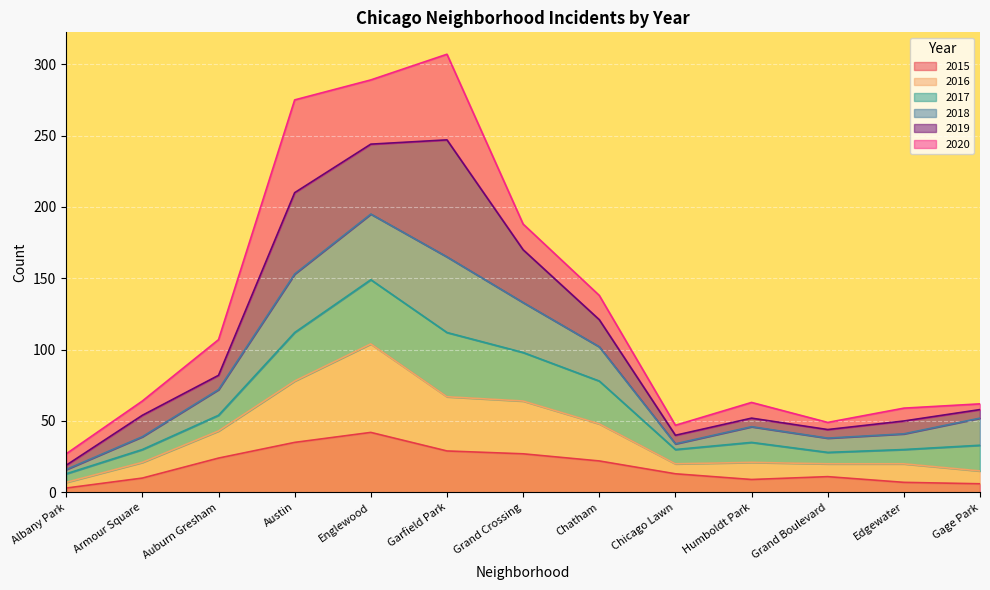

Does the chart display data point markers on the line(s)?

No